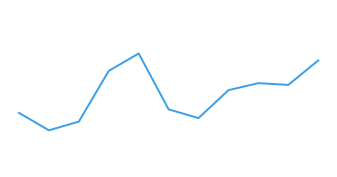

What is the difference between the maximum and minimum values?

0.4